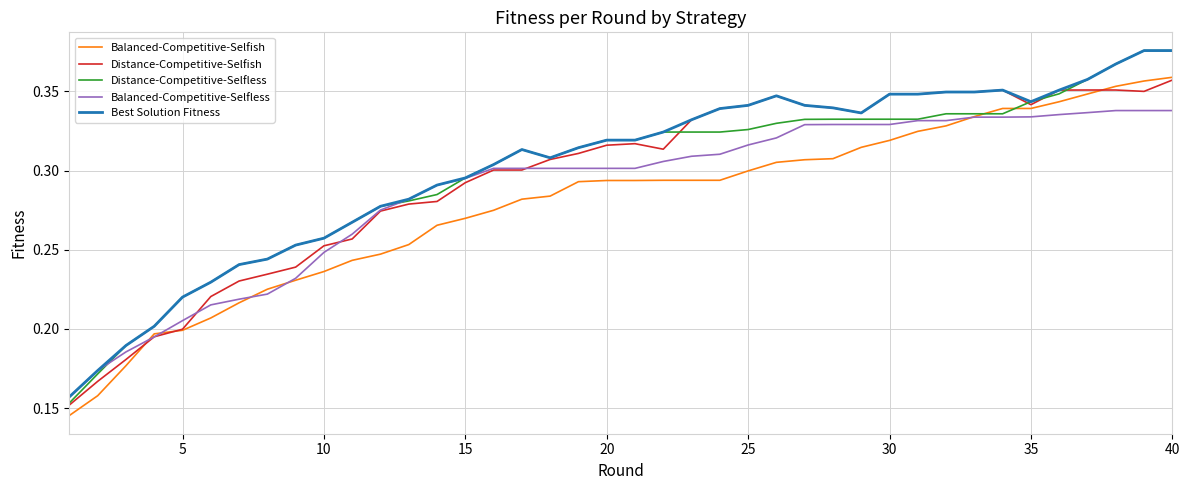

Which series has the largest range (max minus min)?

Distance-Competitive-Selfless